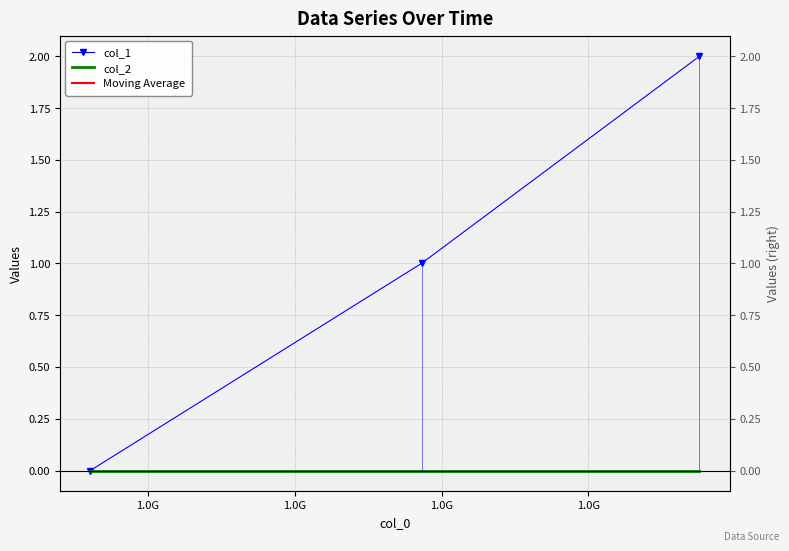

Reading left to right, list all the values displayed in this chart.

col_1: 0	1	2
col_2: 0	0	0